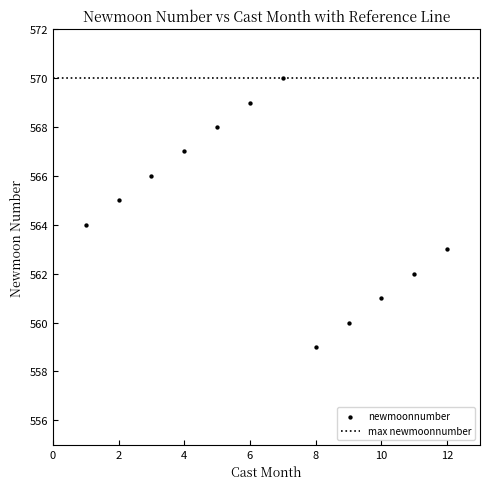

What is the range of X values (max minus min)?

11